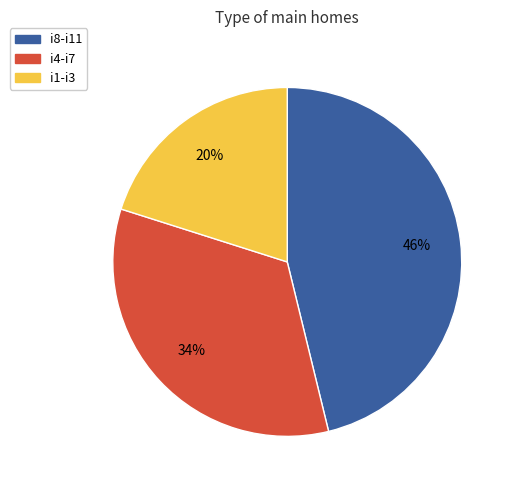

To the nearest percent, what portion does i1-i3 represent?

20%